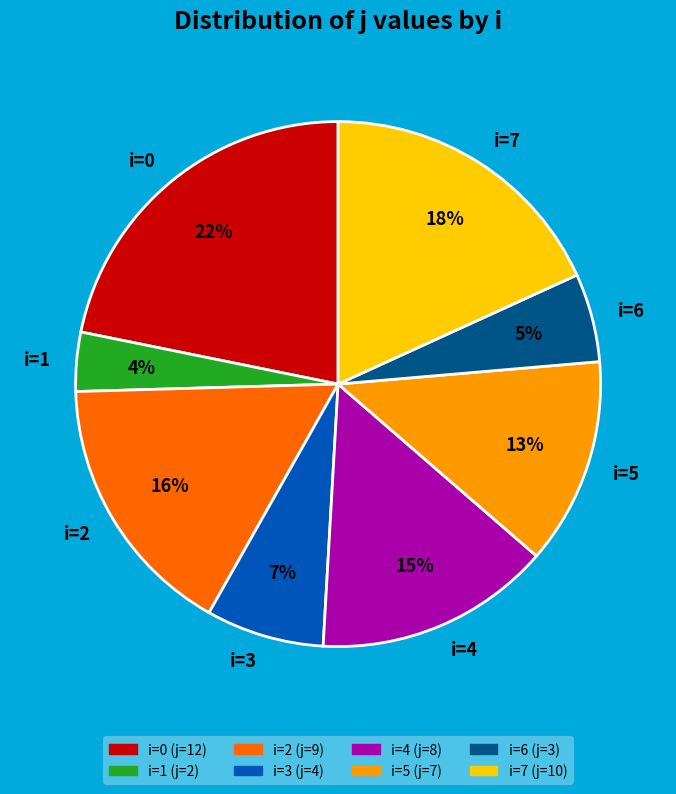

Is there any slice that represents more than half of the pie?

No